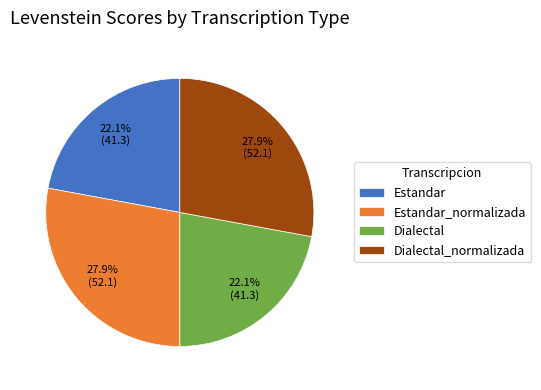

What portion of the pie excludes Dialectal_normalizada?

72.1%